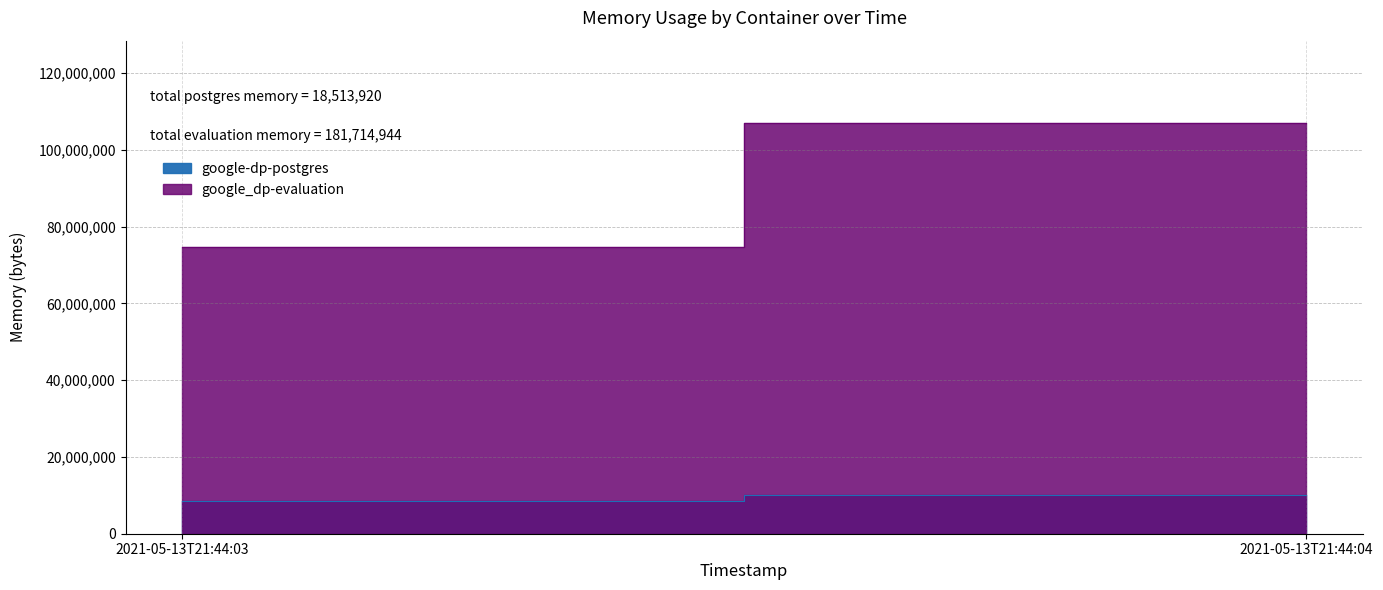

What is the difference between the google_dp-evaluation values at 2021-05-13T21:44:04 and 2021-05-13T21:44:03?

32423936